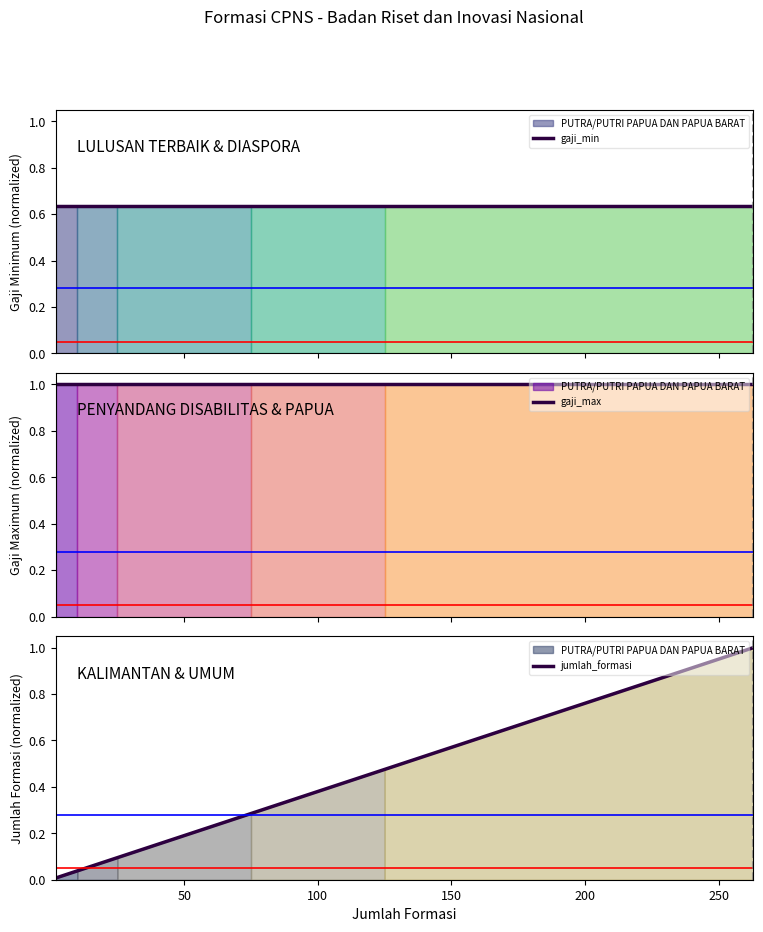

What is the highest value of the gaji_min series?

0.6